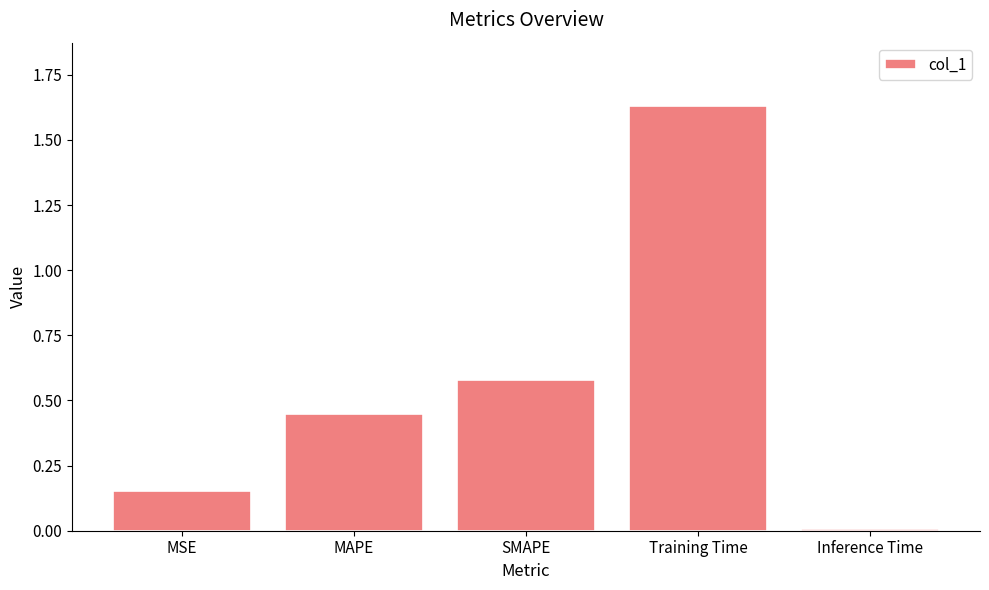

How many data points does each series have?

5